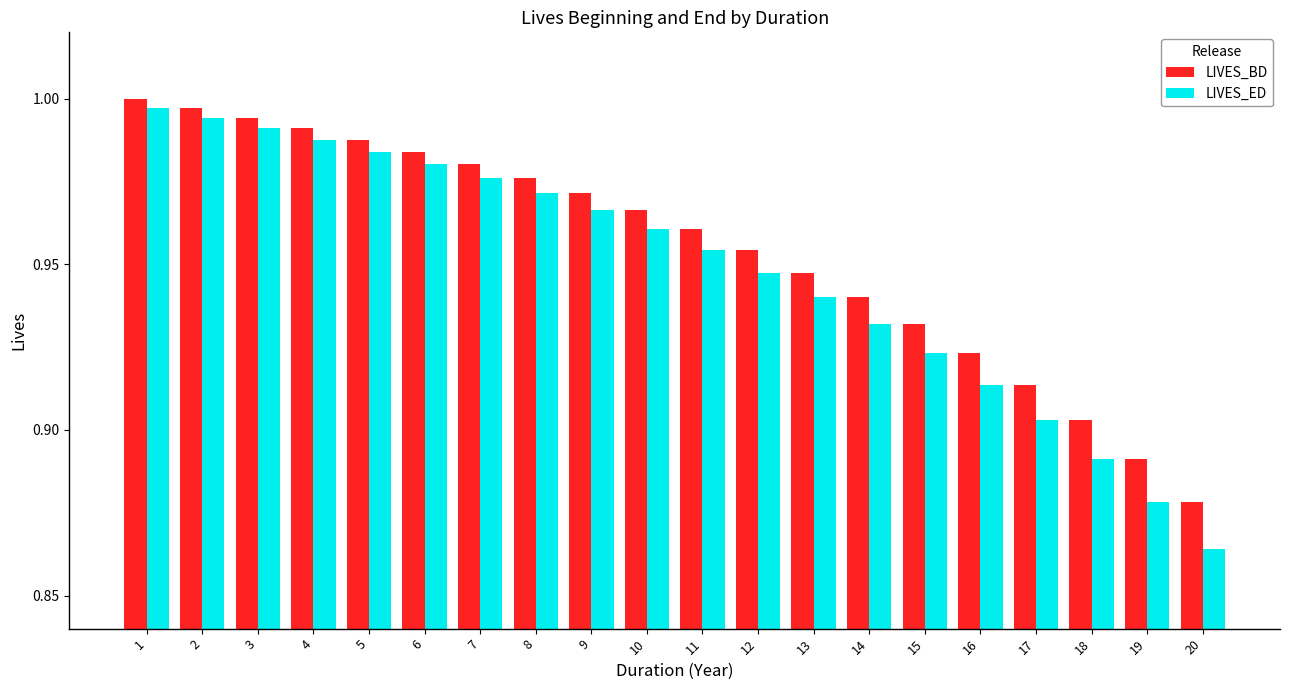

What is the sum of the LIVES_BD values at 7 and 12?

1.9